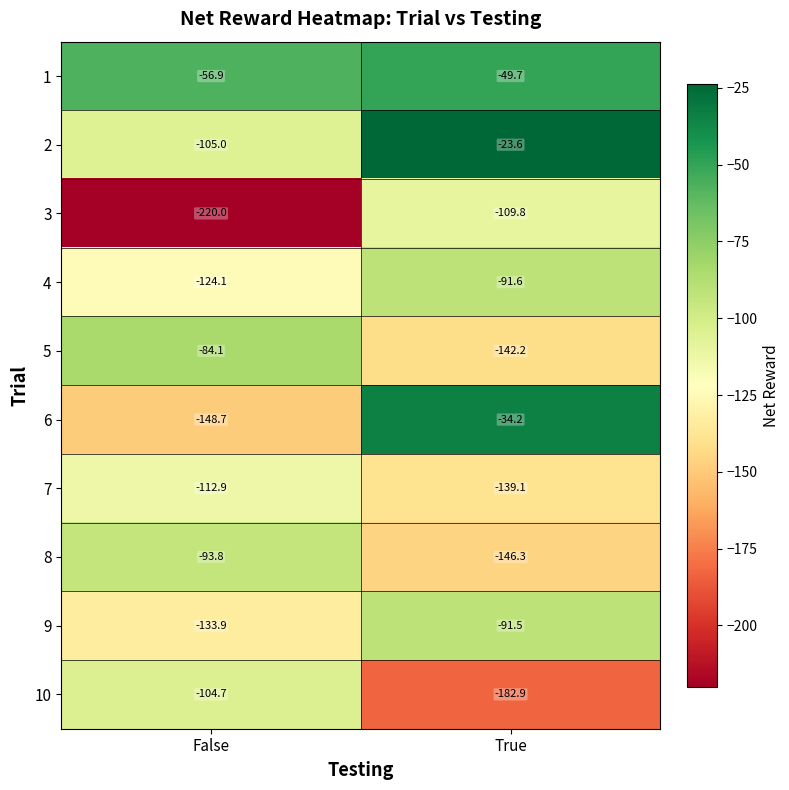

Rank the series at True from lowest to highest value.

10, 8, 5, 7, 3, 4, 9, 1, 6, 2